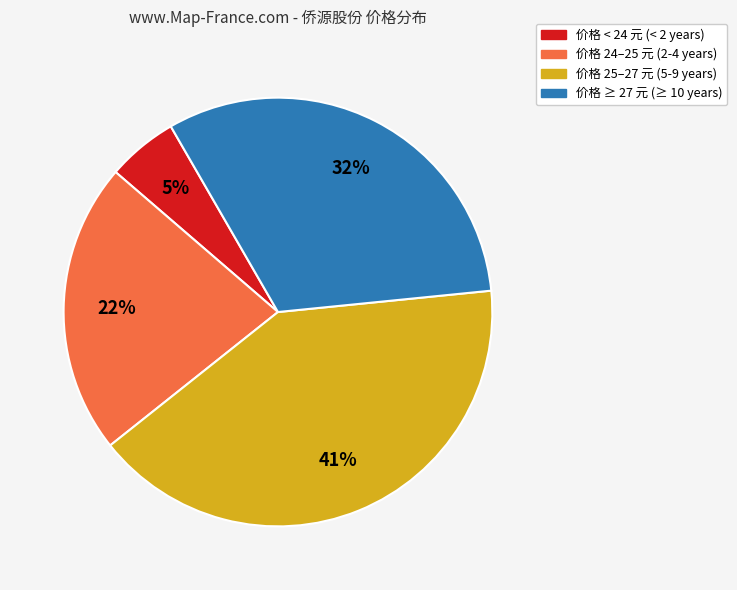

To the nearest percent, what portion does 价格 ≥ 27 元 (≥ 10 years) represent?

32%